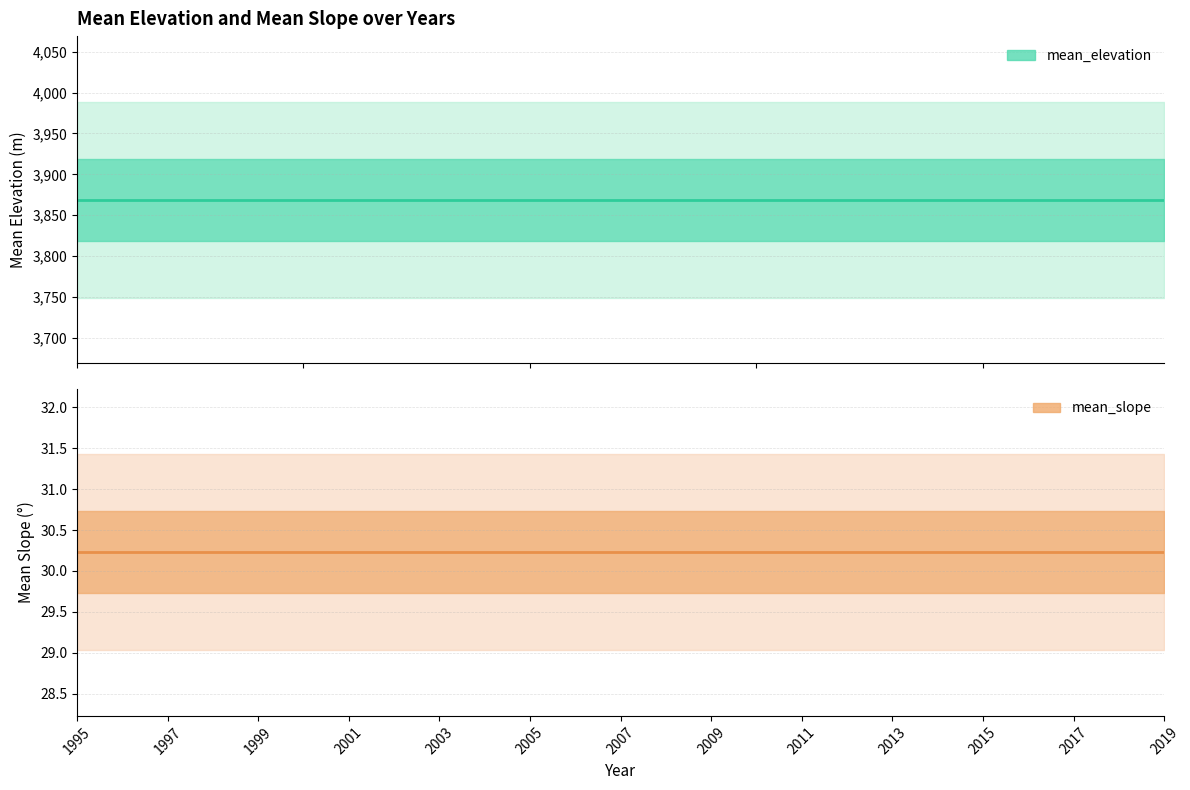

What is the minimum value shown in the chart?

30.2